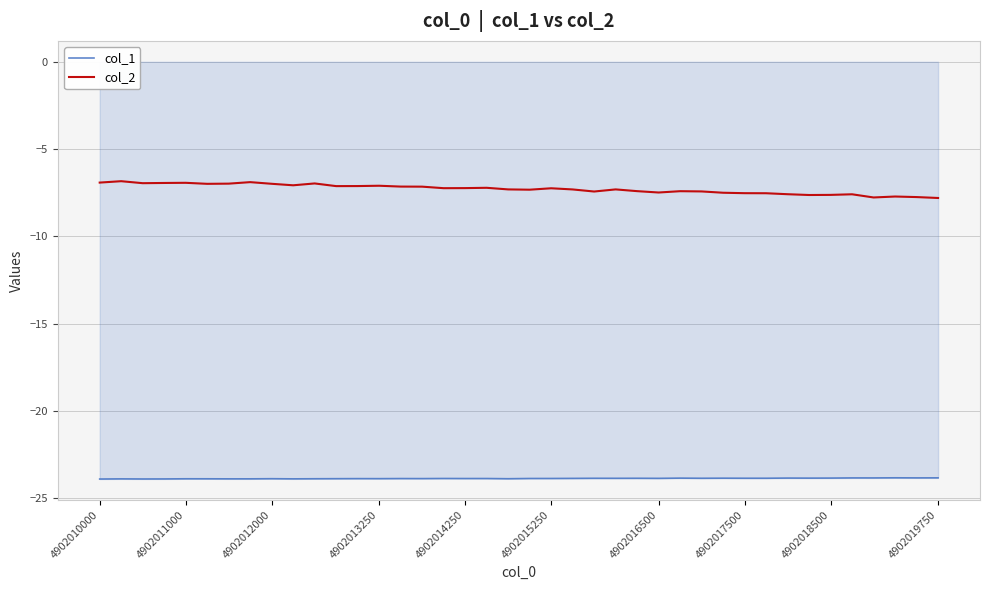

What is the minimum value for col_1?

-23.9